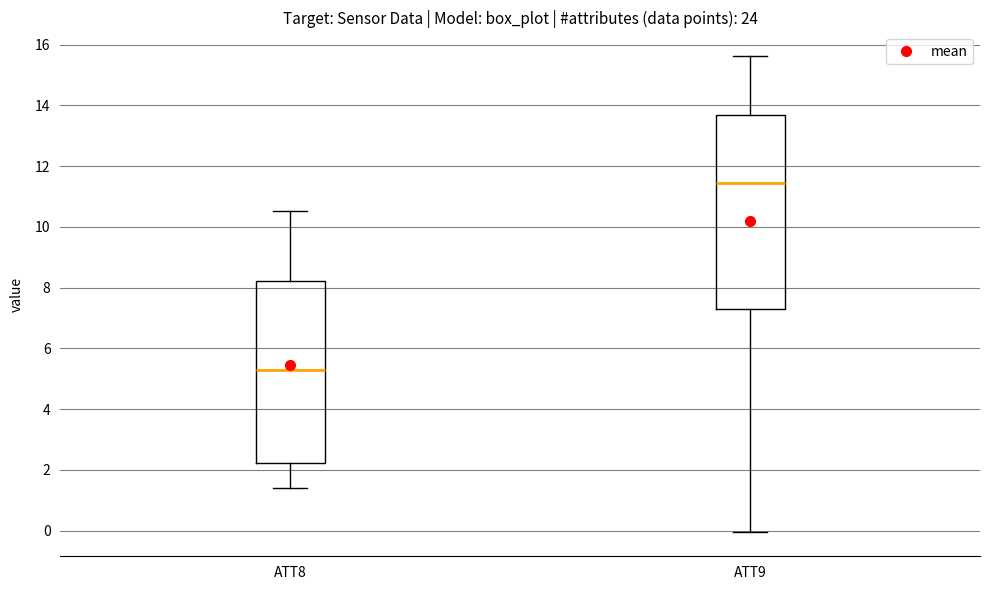

Where is the upper edge of the box for ATT9 on the y-axis? The values are not printed on the chart, so give them approximately, as read against the axis.

13.6